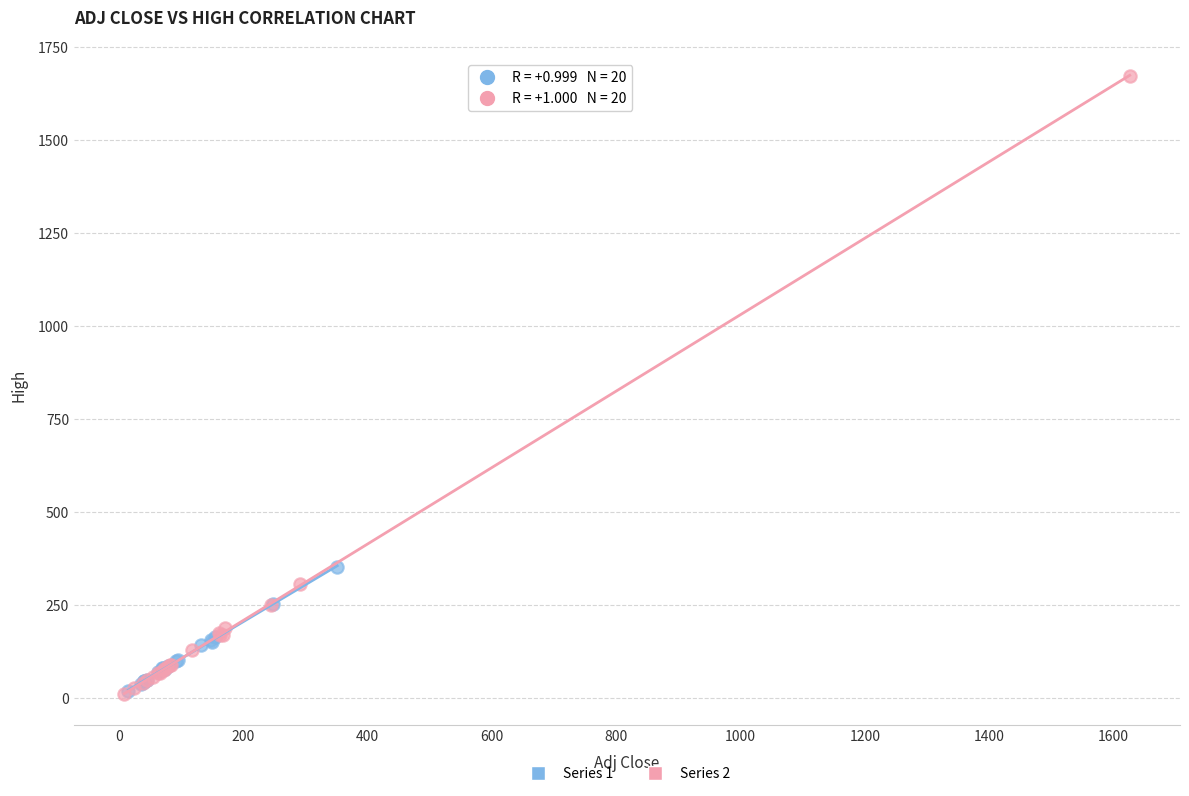

What are all the series names shown in the legend?

Series 1, Series 2